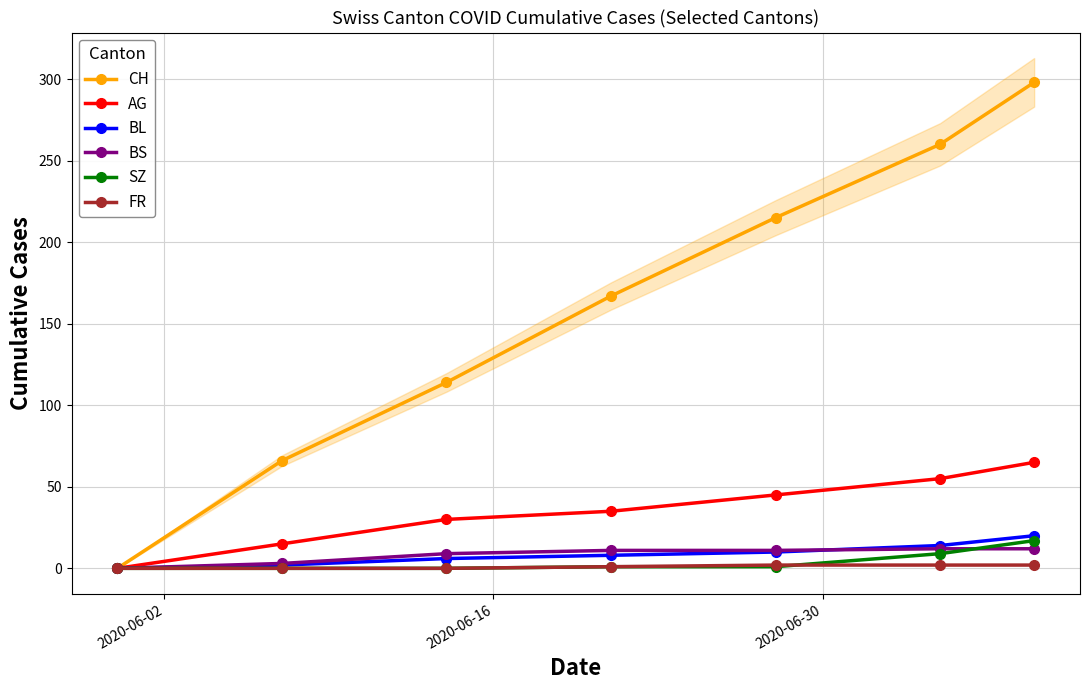

True or false: AG has more than 1 points higher than both neighbors.

False